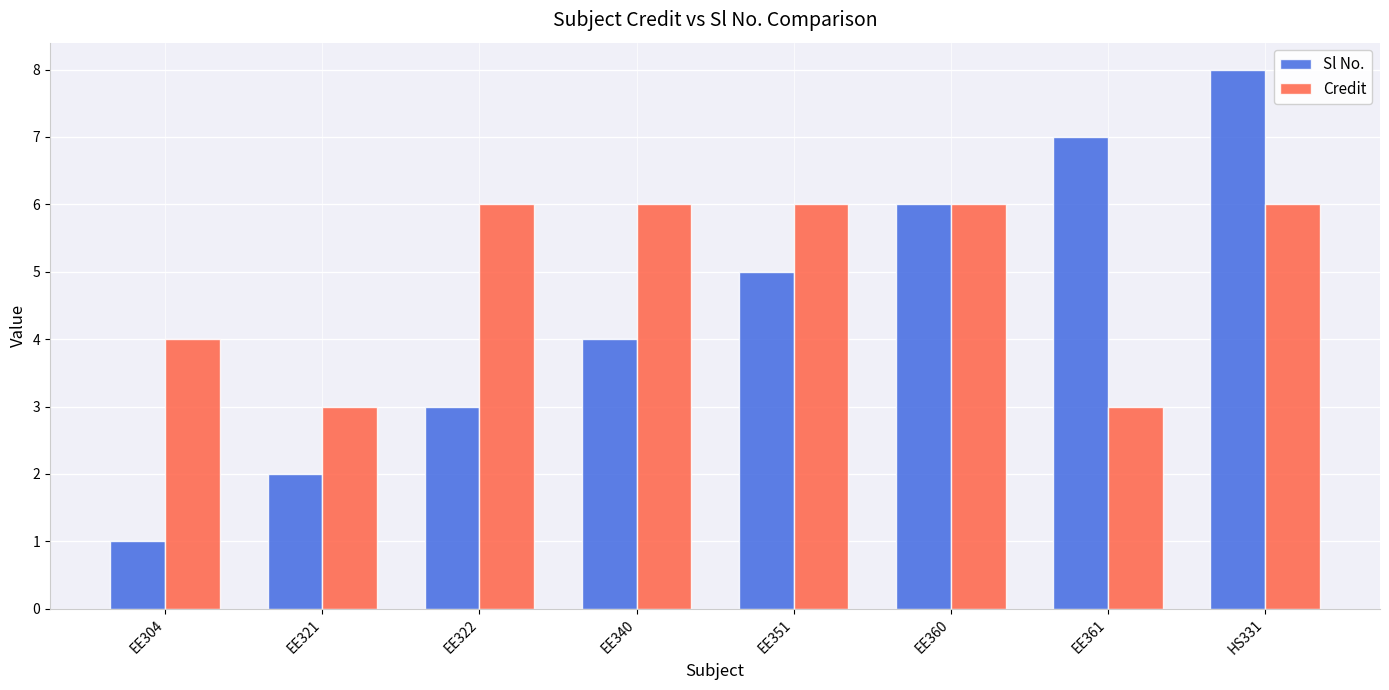

Which series has the widest spread of values?

Sl No.